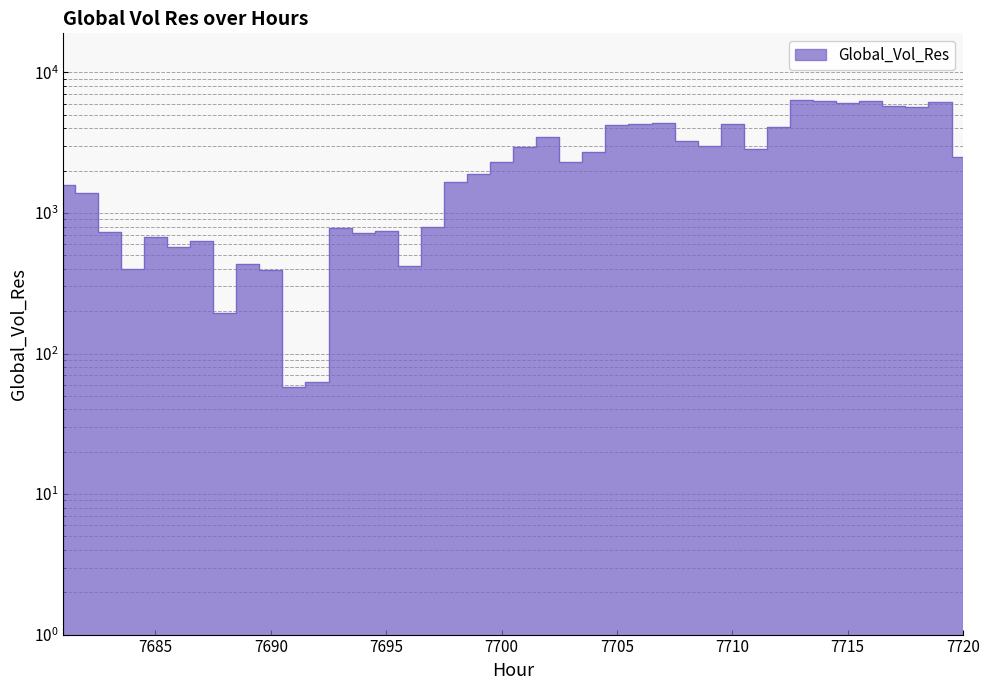

At which label does the data first exceed 2305?

7701